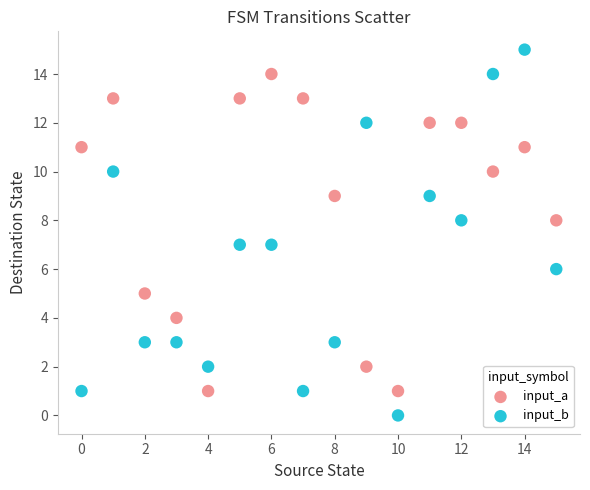

Across all data points, what is the range of Y values (max minus min)?

15